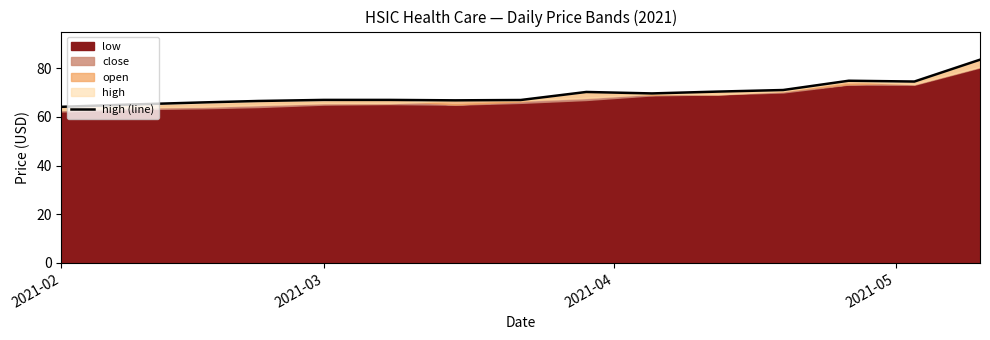

Which label corresponds to the smallest value in the chart?

2021-02